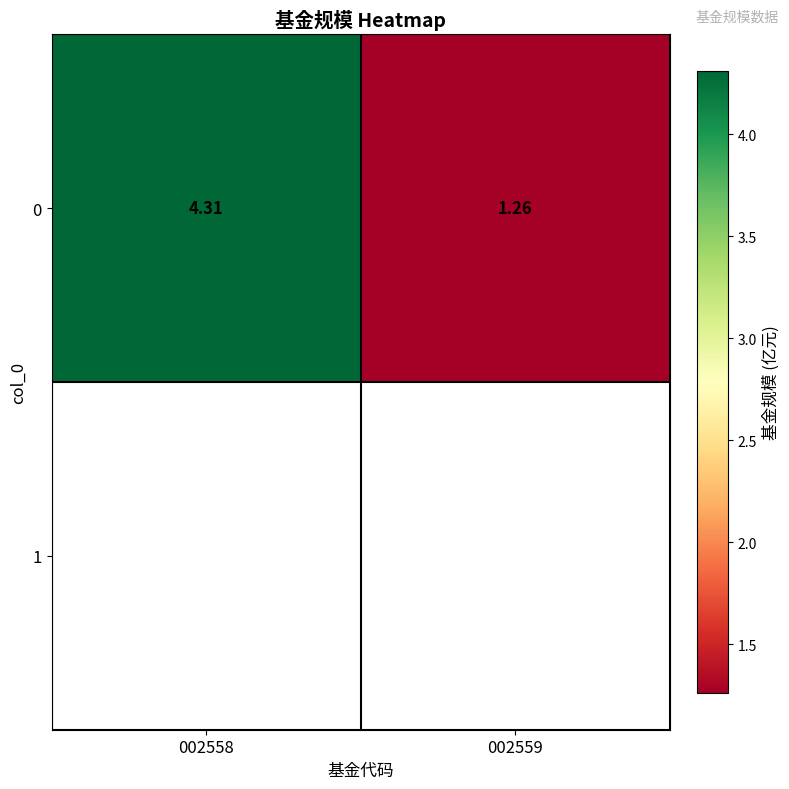

List the labels in order of value, smallest first.

002559, 002558